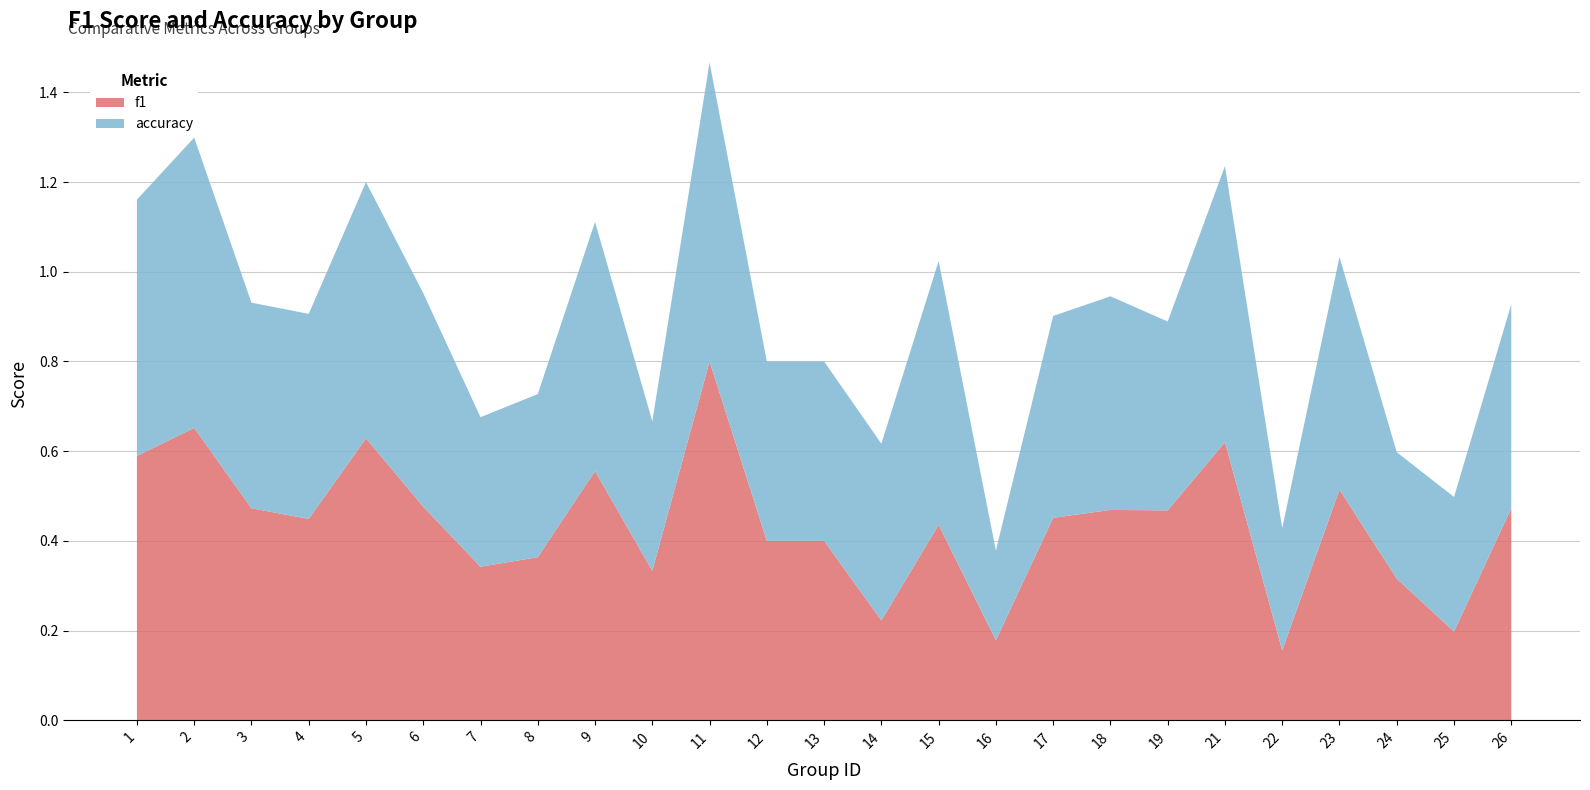

Reading right to left, transcribe all the data shown in this chart.

f1: 0.5	0.2	0.3	0.5	0.2	0.6	0.5	0.5	0.5	0.2	0.4	0.2	0.4	0.4	0.8	0.3	0.6	0.4	0.3	0.5	0.6	0.4	0.5	0.7	0.6
accuracy: 0.5	0.3	0.3	0.5	0.3	0.6	0.4	0.5	0.5	0.2	0.6	0.4	0.4	0.4	0.7	0.3	0.6	0.4	0.3	0.5	0.6	0.5	0.5	0.6	0.6